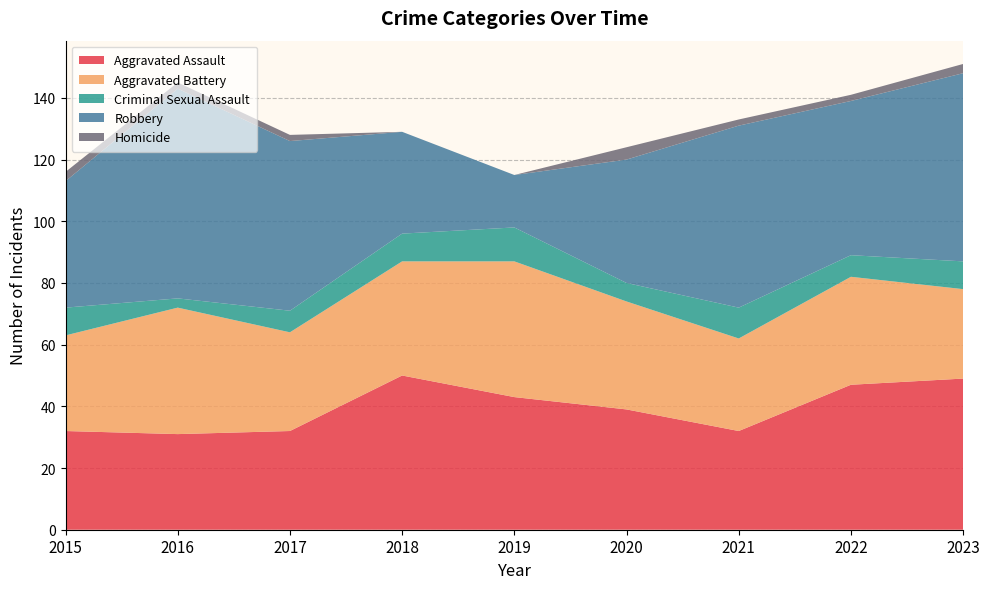

Reading right to left, transcribe all the data shown in this chart.

Aggravated Assault: 2023=49	2022=47	2021=32	2020=39	2019=43	2018=50	2017=32	2016=31	2015=32
Aggravated Battery: 2023=29	2022=35	2021=30	2020=35	2019=44	2018=37	2017=32	2016=41	2015=31
Criminal Sexual Assault: 2023=9	2022=7	2021=10	2020=6	2019=11	2018=9	2017=7	2016=3	2015=9
Robbery: 2023=61	2022=50	2021=59	2020=40	2019=17	2018=33	2017=55	2016=68	2015=41
Homicide: 2023=3	2022=2	2021=2	2020=4	2019=0	2018=0	2017=2	2016=2	2015=3